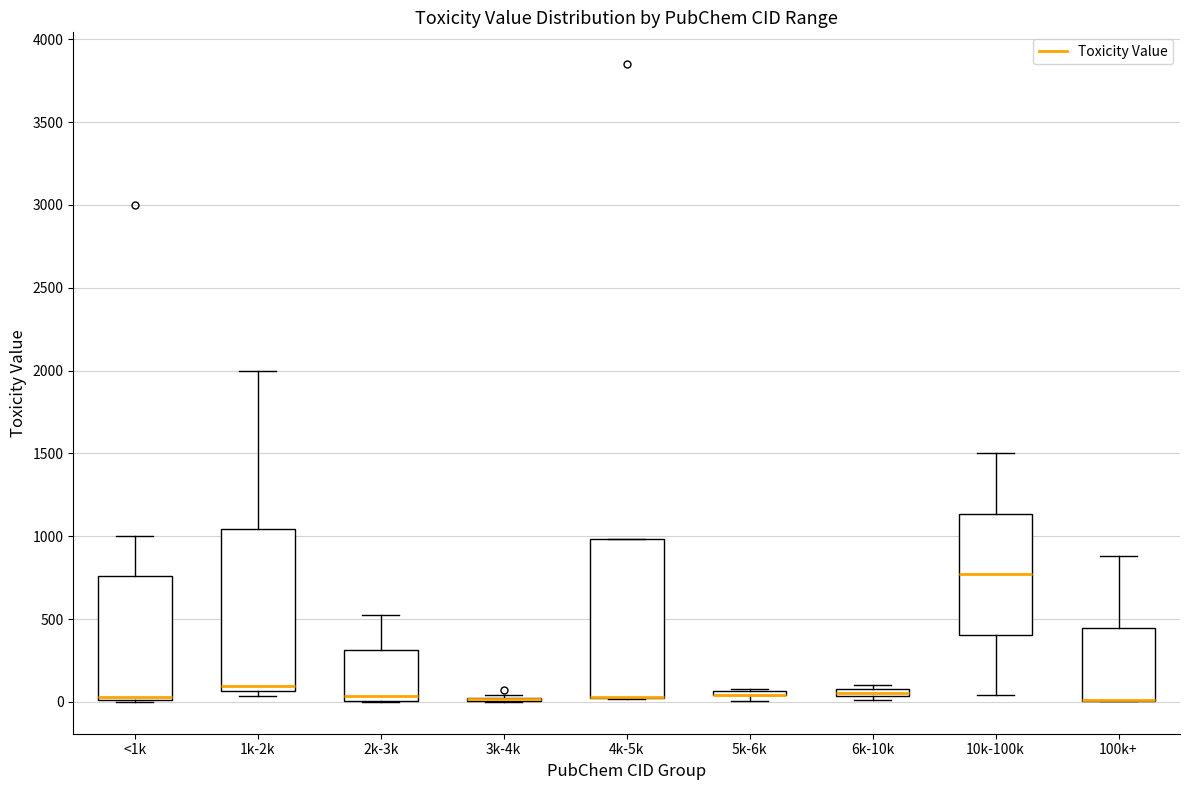

Where does the median line of the box for 2k-3k sit on the y-axis? The values are not printed on the chart, so give them approximately, as read against the axis.

50